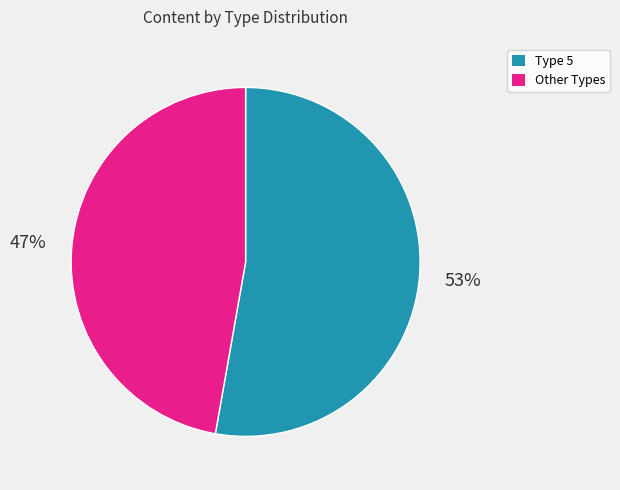

Is there a majority slice in this chart?

Yes